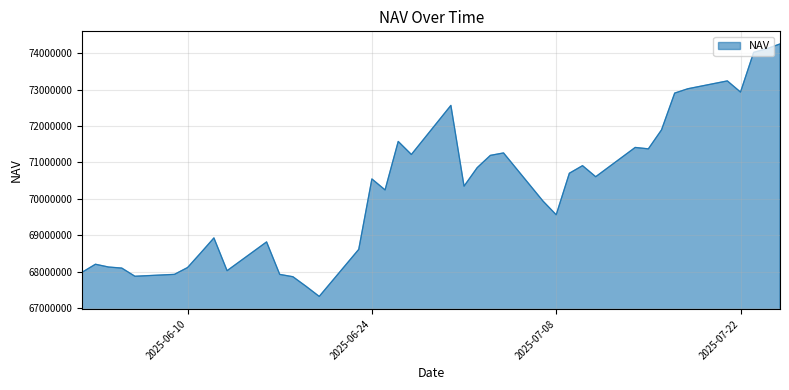

What is the smallest value displayed?

67317823.8